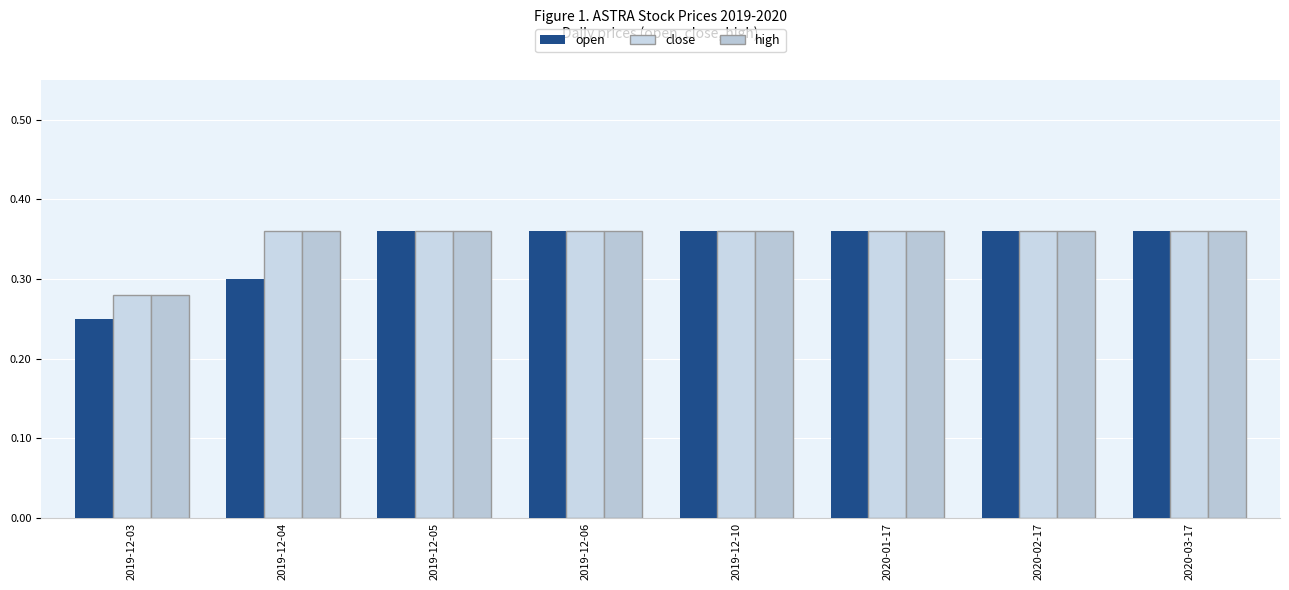

What is the total value across all series at 2020-02-17?

1.1